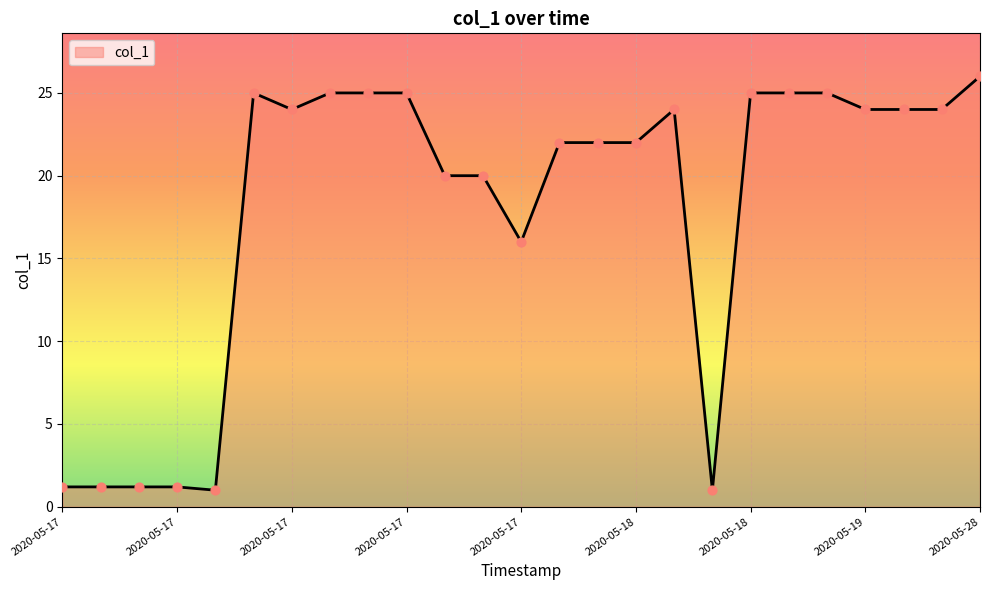

What is the greatest value displayed?

26.0